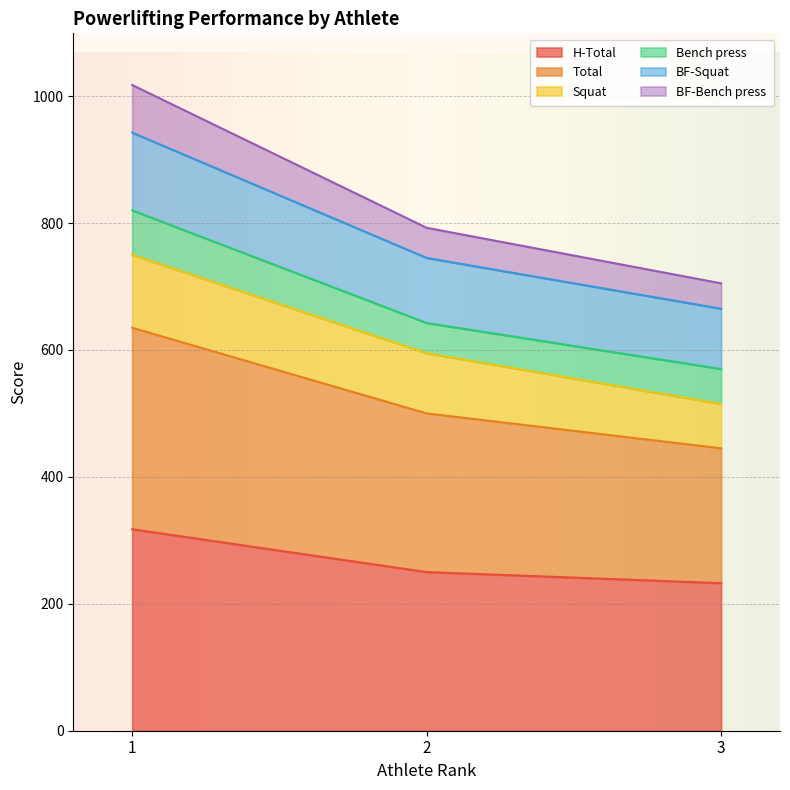

What is the difference between the second highest and minimum values in the H-Total series?

17.5